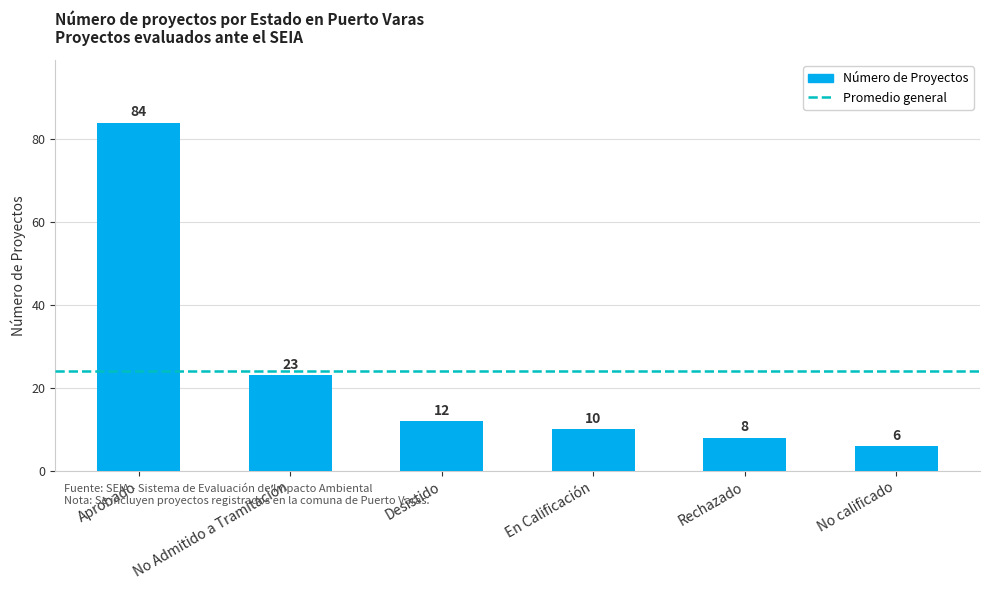

Reading left to right, transcribe all the data shown in this chart.

Aprobado=84	No Admitido a Tramitación=23	Desistido=12	En Calificación=10	Rechazado=8	No calificado=6